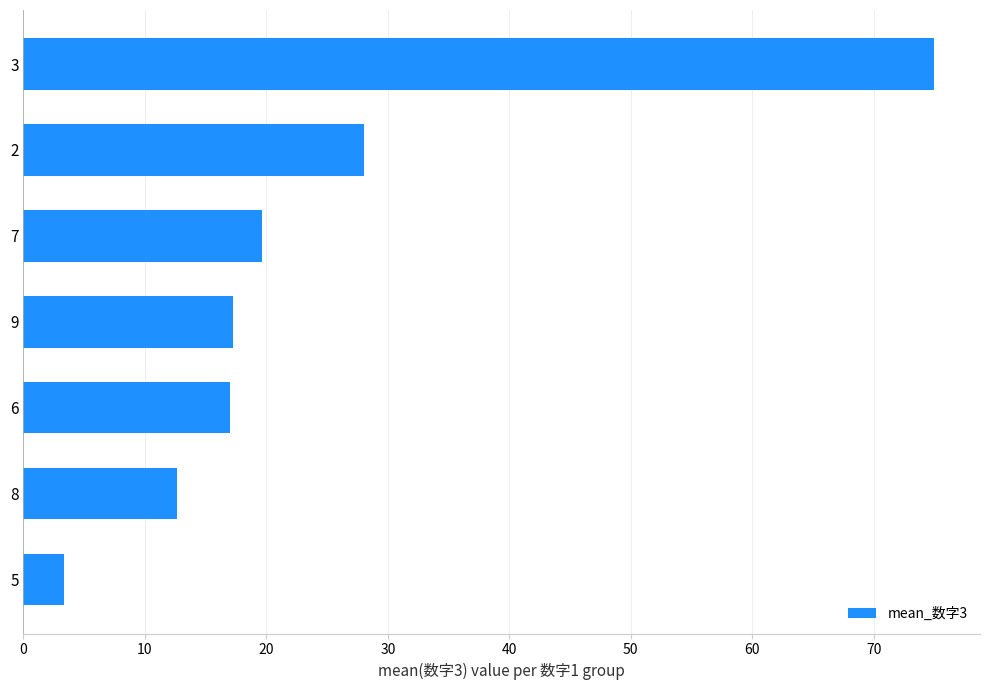

What is the average value?

24.7